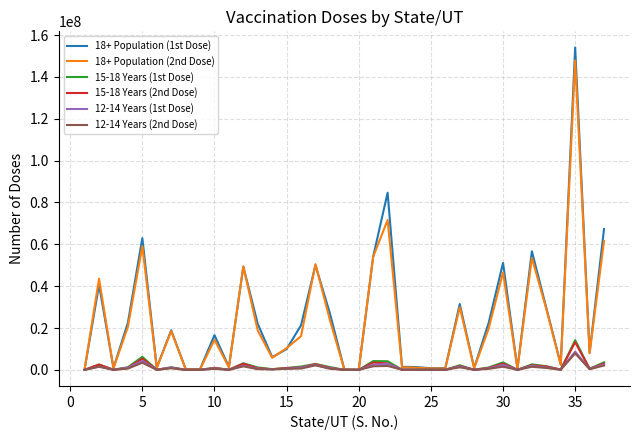

What are all the series names shown in the legend?

18+ Population (1st Dose), 18+ Population (2nd Dose), 15-18 Years (1st Dose), 15-18 Years (2nd Dose), 12-14 Years (1st Dose), 12-14 Years (2nd Dose)